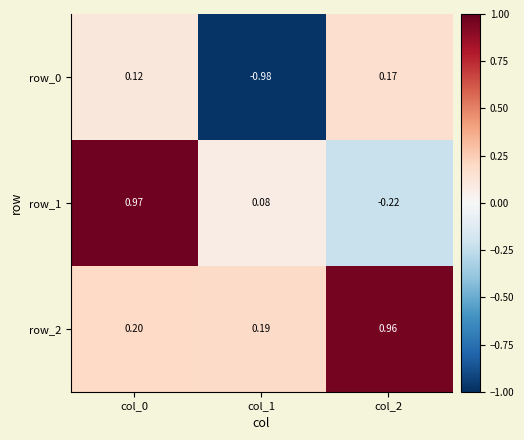

Is the value of row_0 at col_0 greater than the value of row_2 at col_0?

No